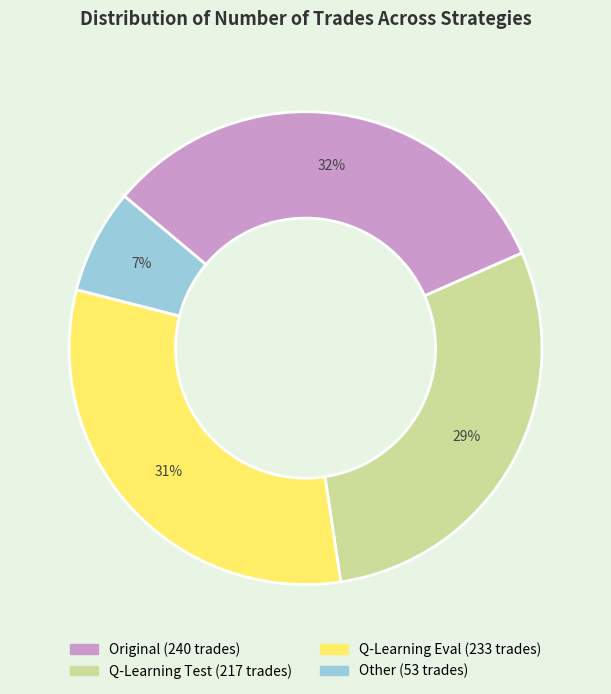

Is there any slice that represents more than half of the pie?

No